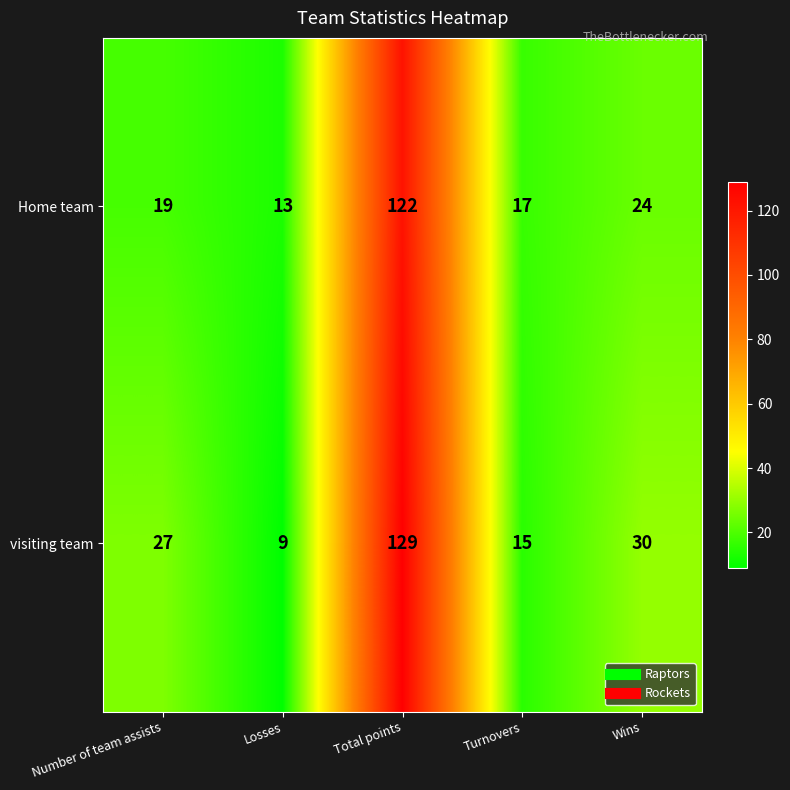

Which series has the largest range (max minus min)?

visiting team